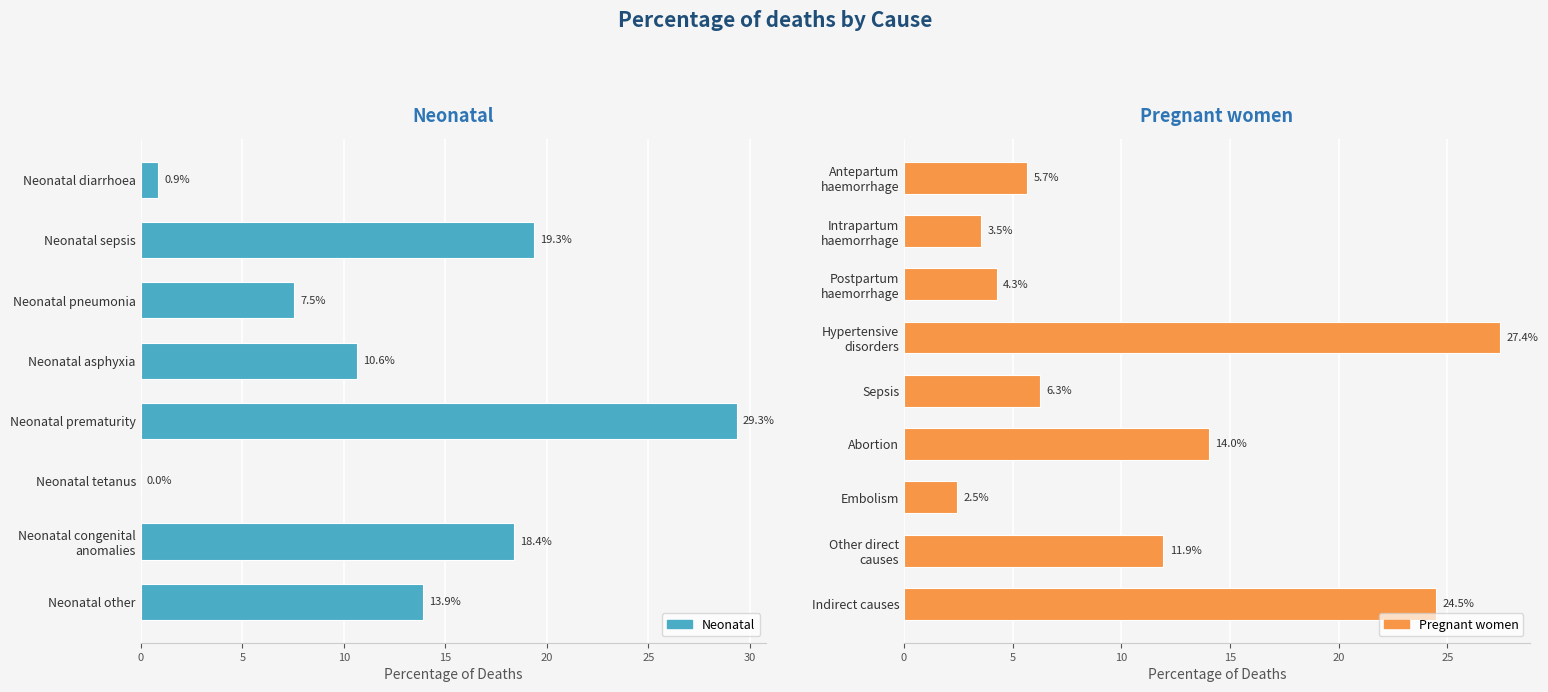

What is the maximum value shown in the chart?

29.3